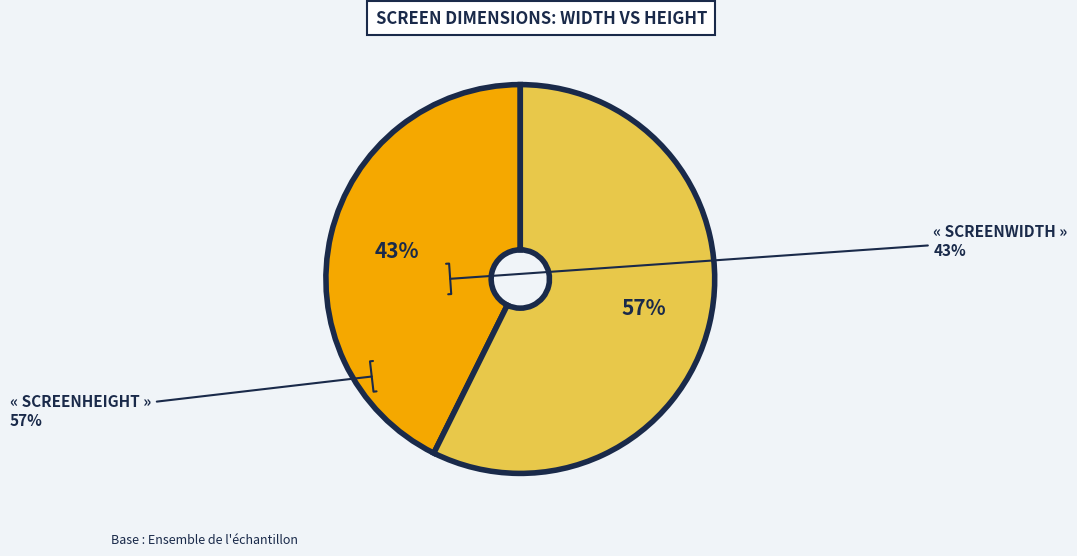

Is there any slice that represents more than half of the pie?

Yes